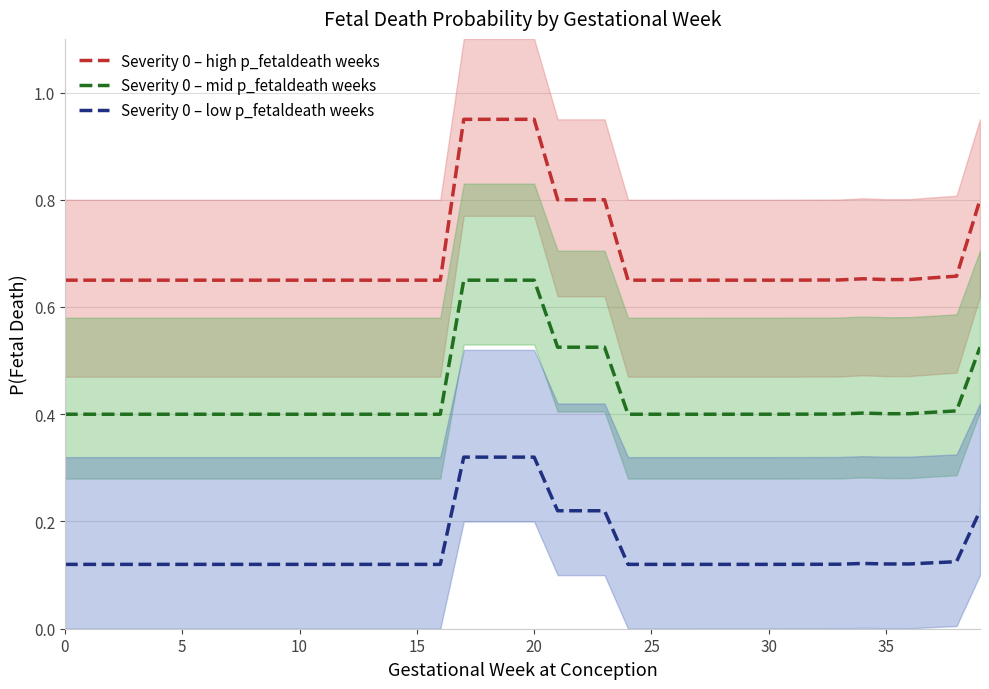

What is the smallest value displayed?

0.1